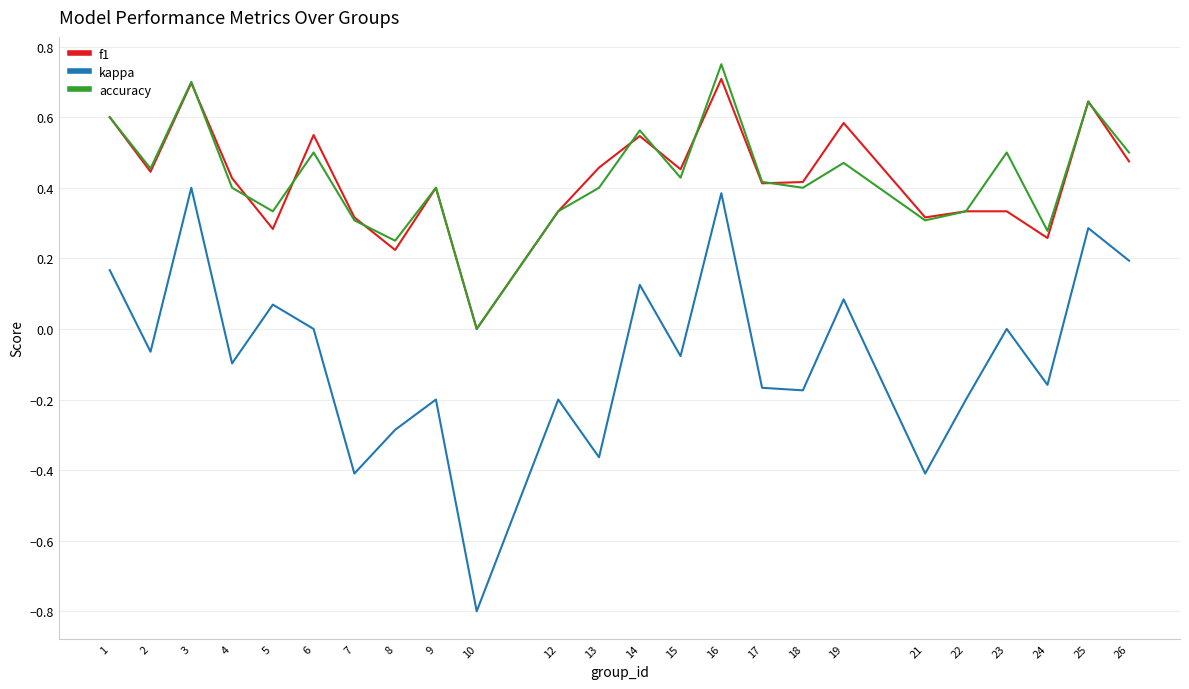

Which series has the widest spread of values?

kappa